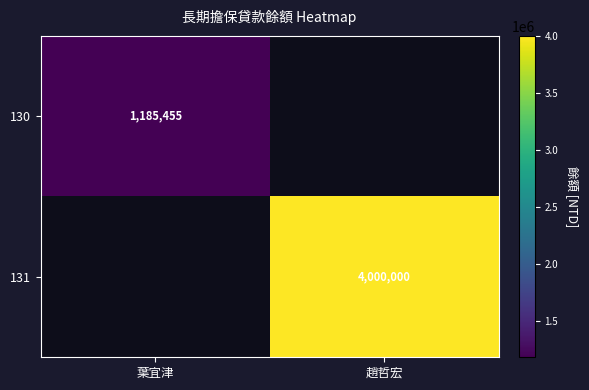

The 130 series shows 2017120 at 葉宜津. True or false?

False